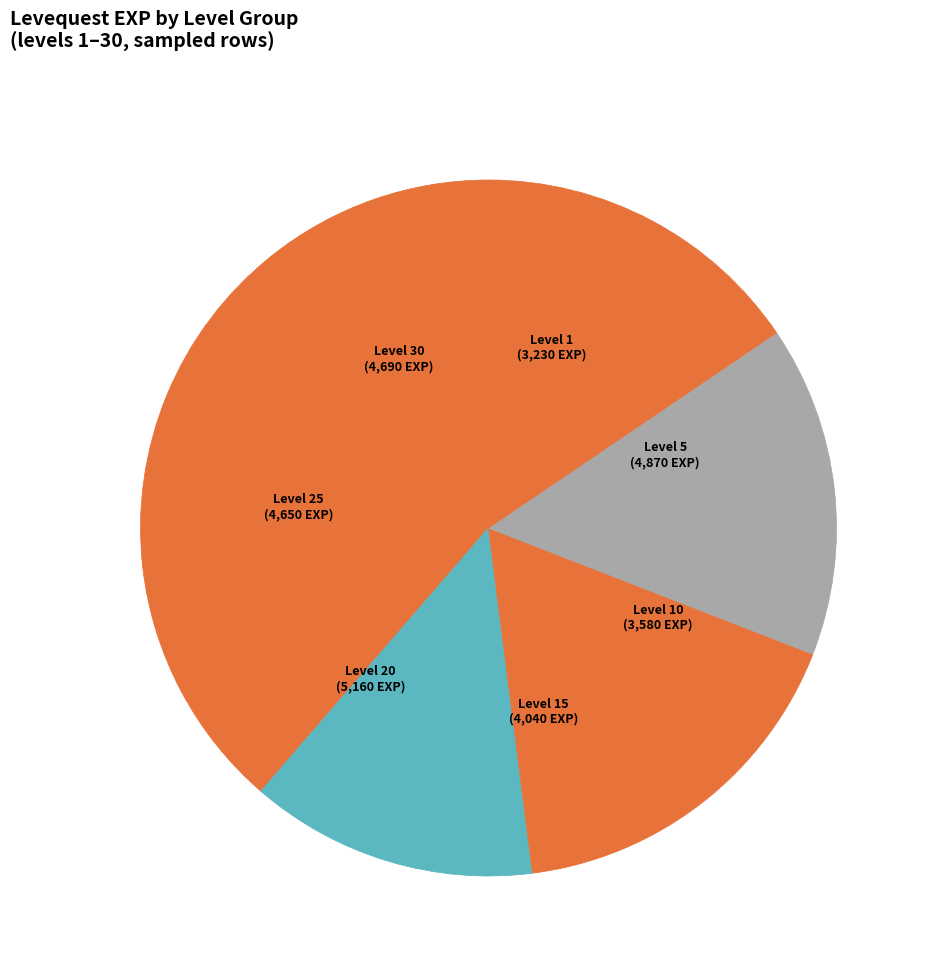

How many slices are in this pie chart?

7